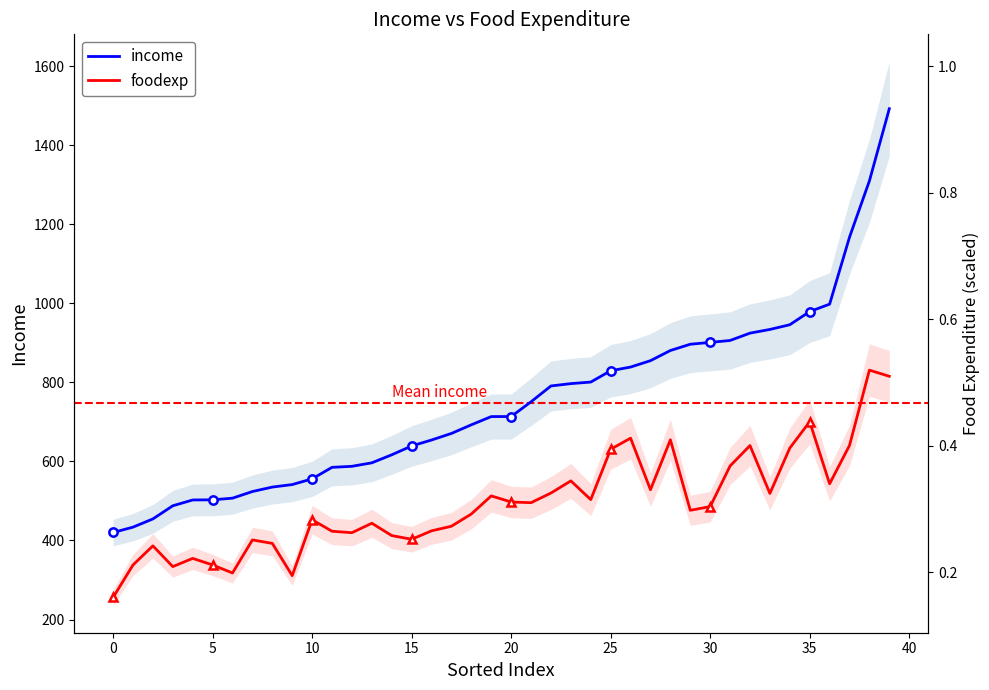

At 35, list the series in order from largest to smallest.

income, foodexp